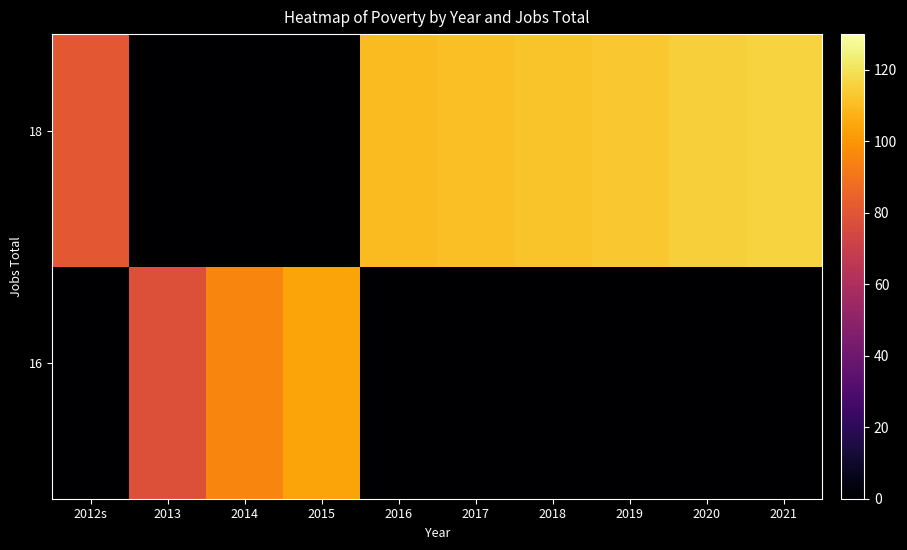

Which category has the lowest value across all series?

2012s